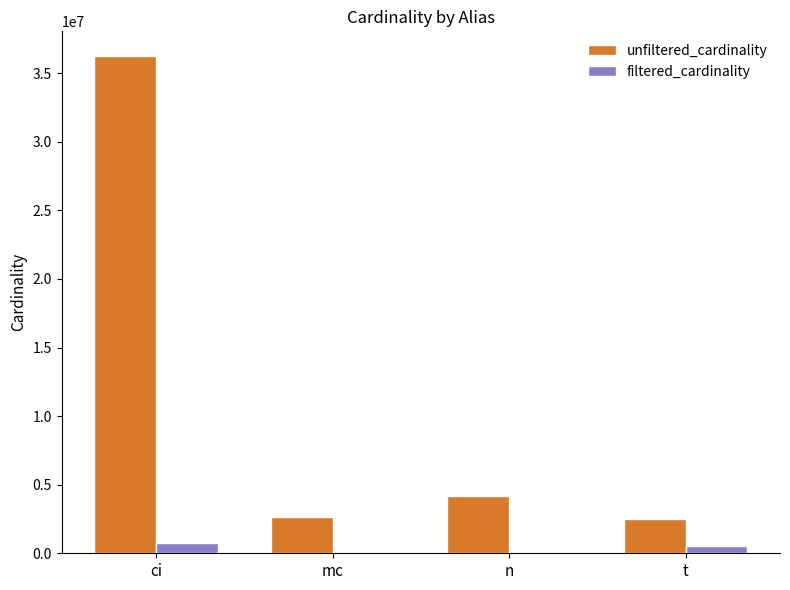

What is the difference between the filtered_cardinality values at ci and n?

738083